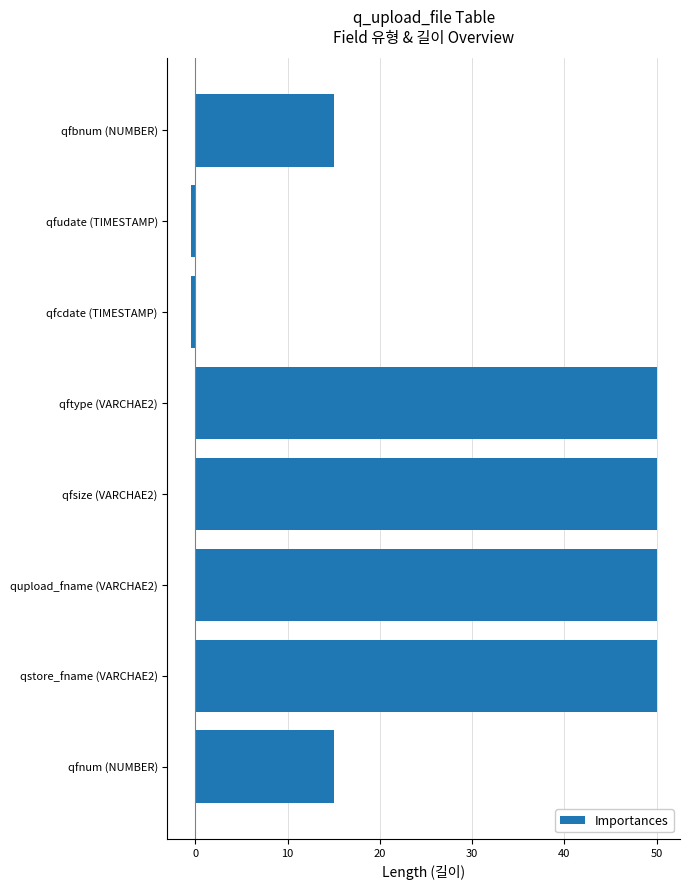

Which has a higher value, qfudate (TIMESTAMP) or qfbnum (NUMBER)?

qfbnum (NUMBER)